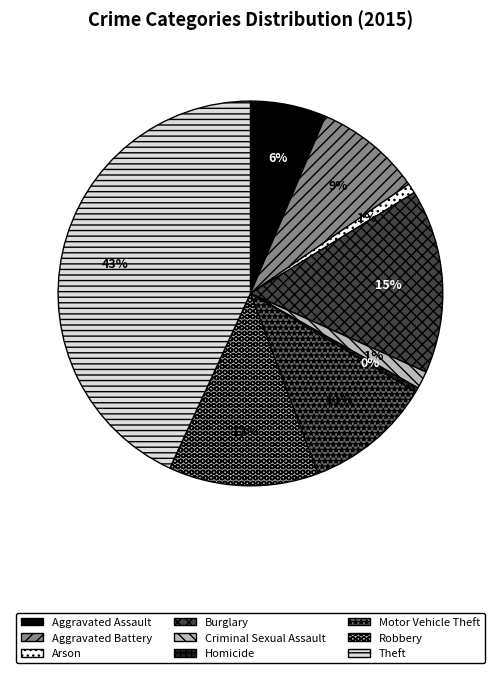

To the nearest percent, what percentage of the pie is Aggravated Battery?

9%